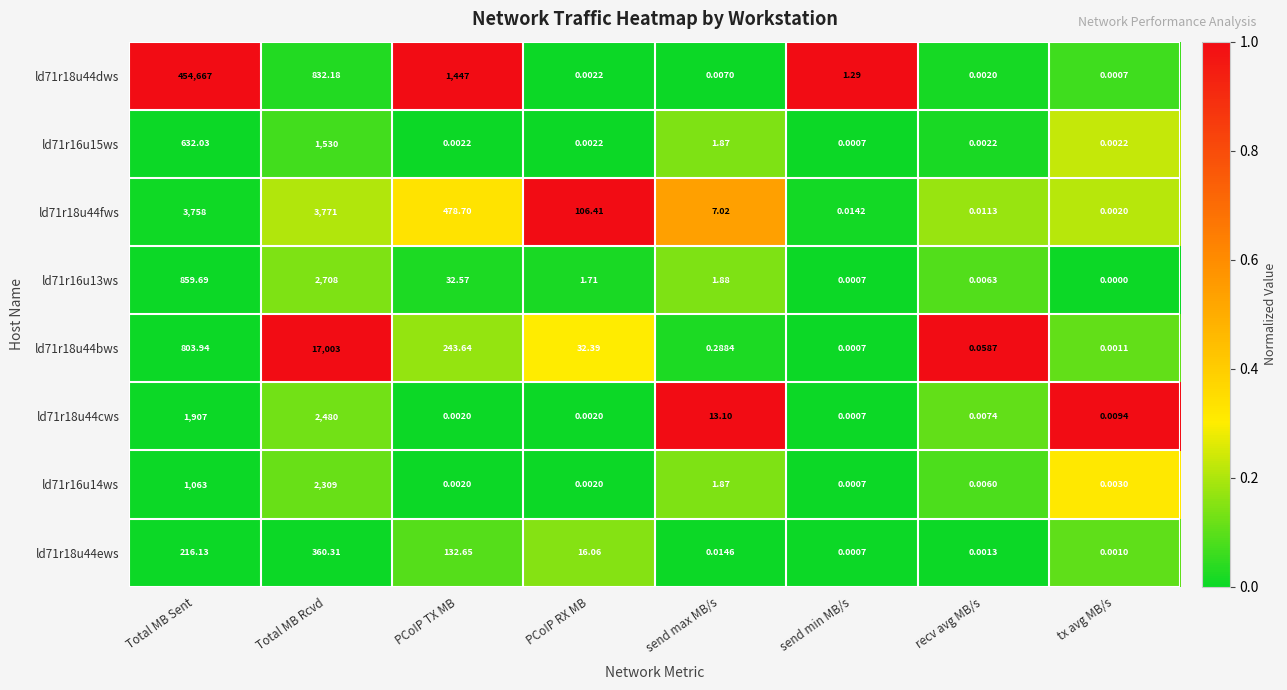

At which category is the sum across all series the highest?

Total MB Sent